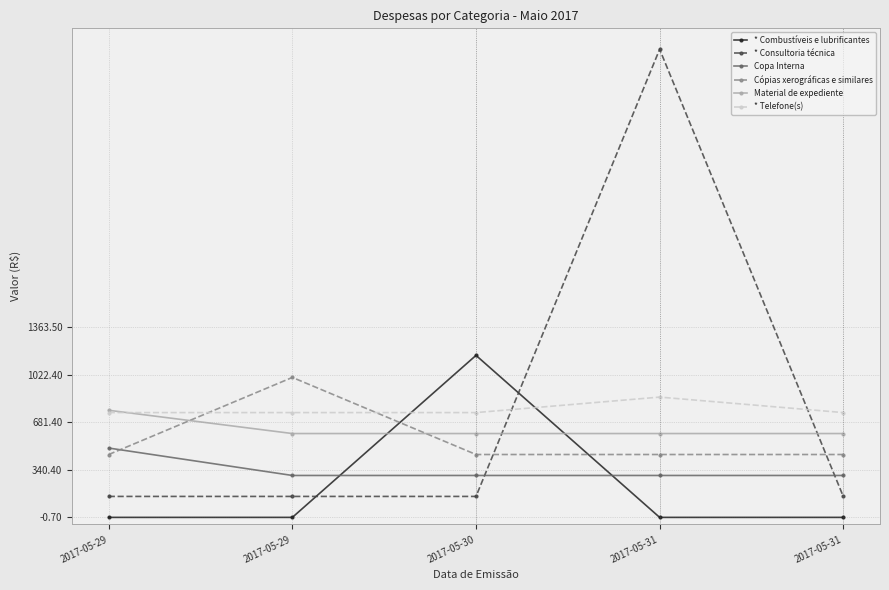

The value of * Telefone(s) at 2017-05-31 is 1482.0. True or false?

False